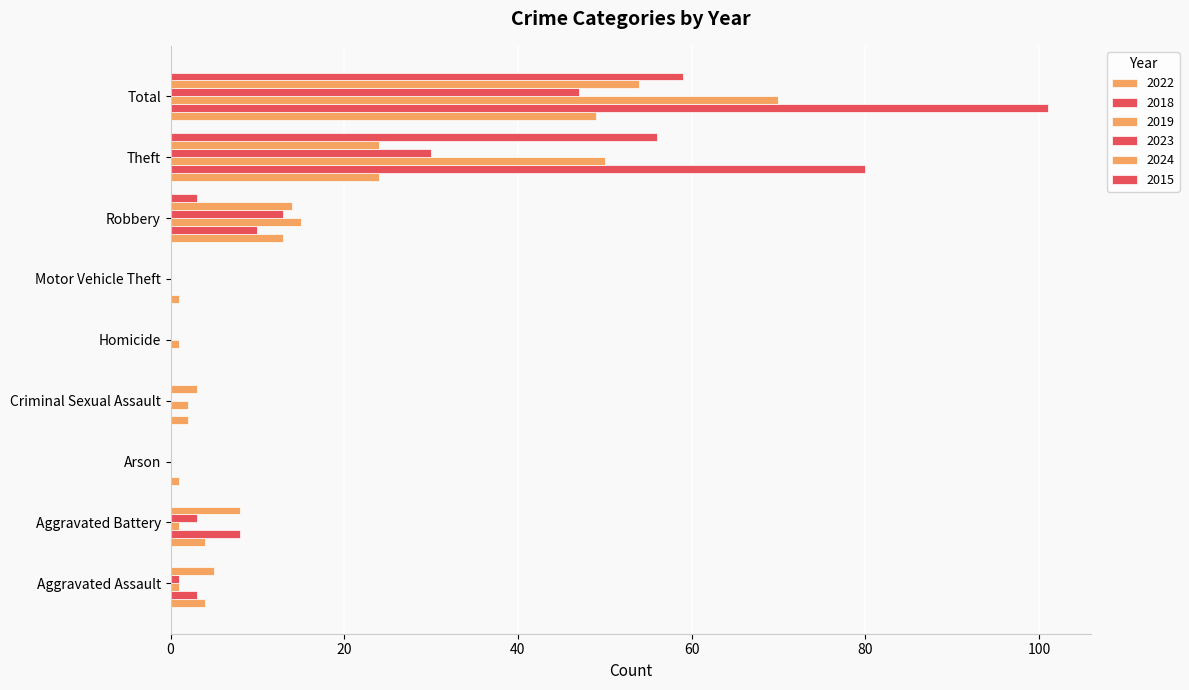

Are the bars grouped side by side (vs. stacked)?

Yes